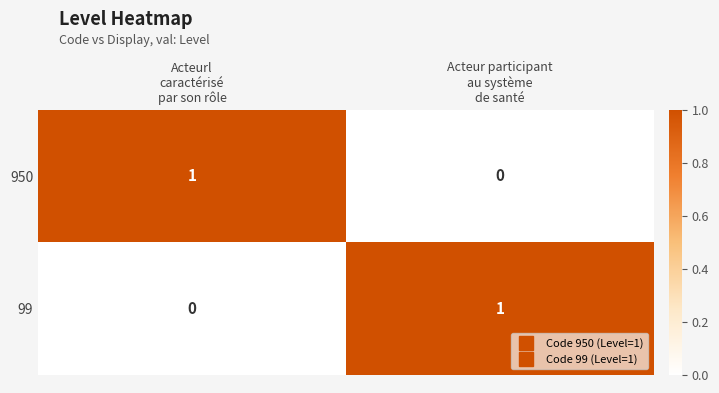

Reading right to left, what are all the values shown in this chart?

950: 0	1
99: 1	0